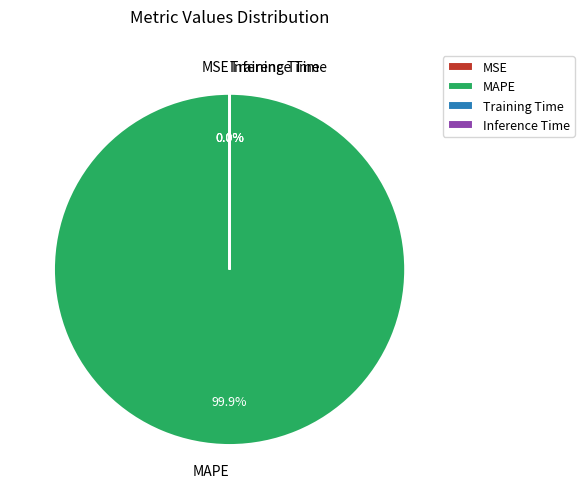

Does MAPE represent more than half of the total?

Yes